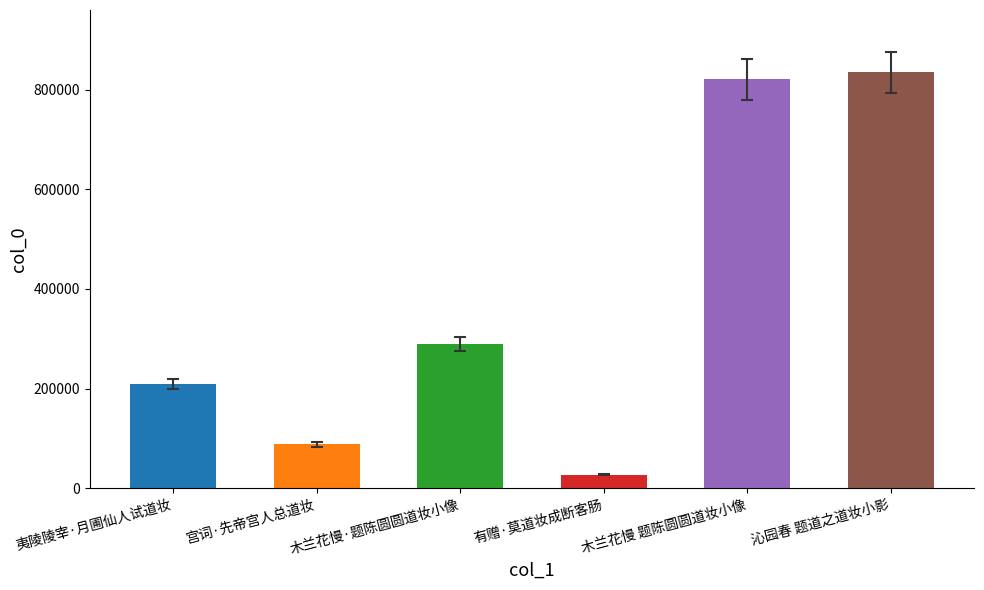

Rank the categories by value from highest to lowest.

沁园春 题道之道妆小影, 木兰花慢 题陈圆圆道妆小像, 木兰花慢·题陈圆圆道妆小像, 夷陵陵宰·月圃仙人试道妆, 宫词·先帝宫人总道妆, 有赠·莫道妆成断客肠